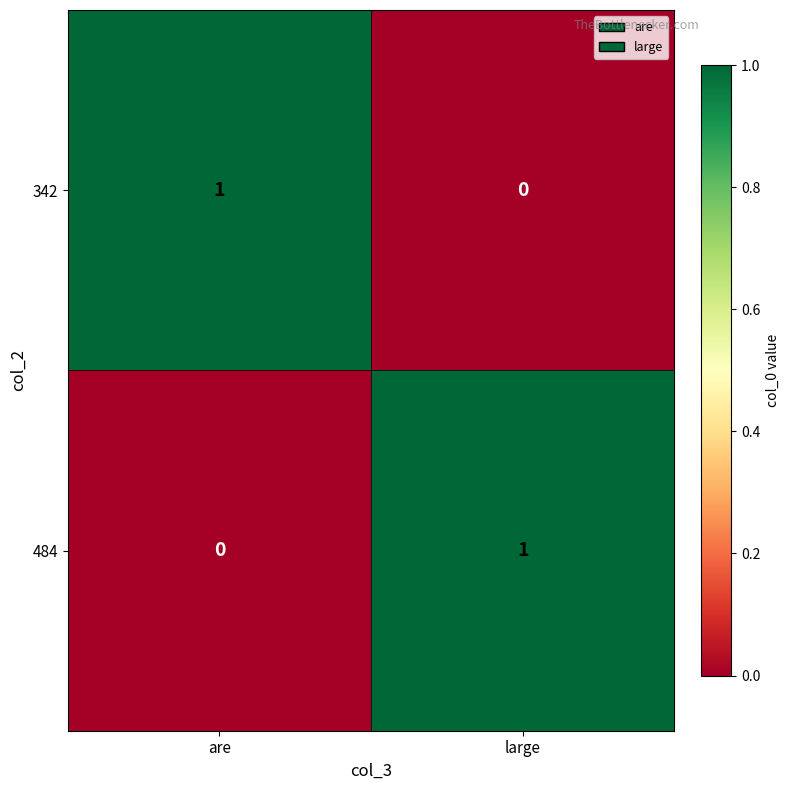

How many data points does each series have?

2